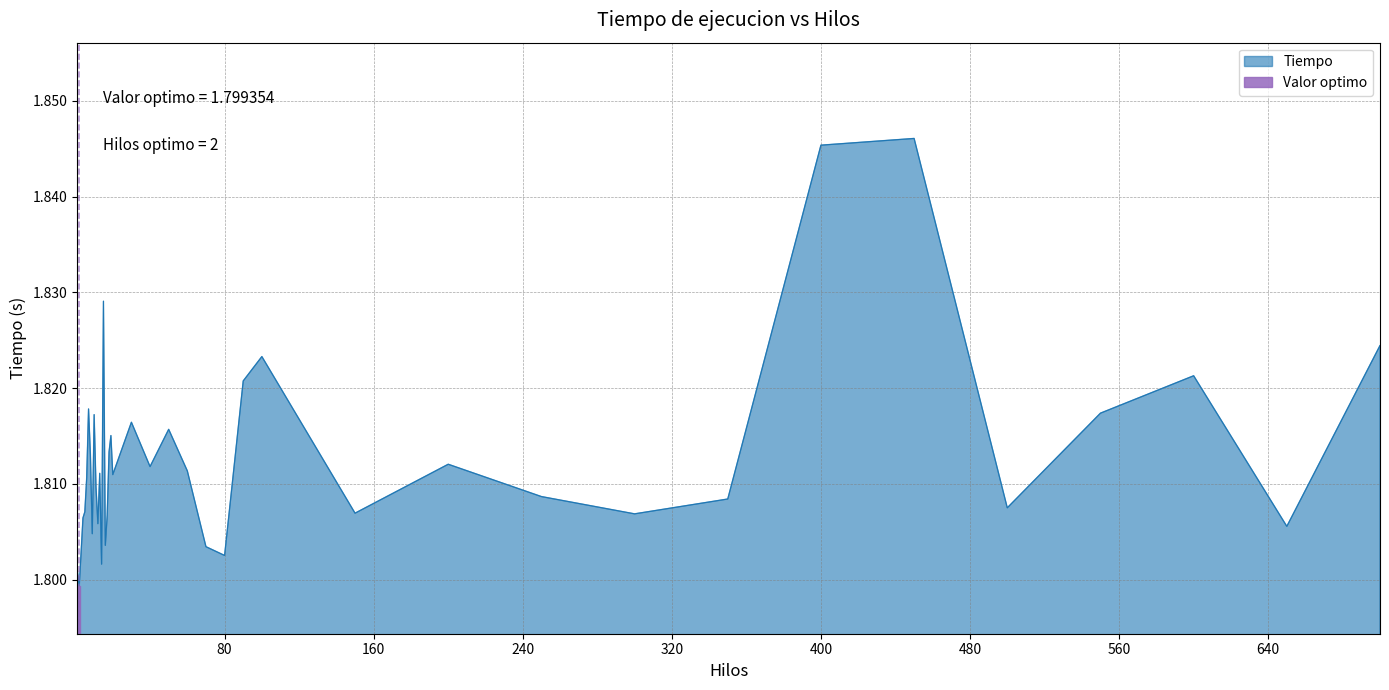

At which category does the chart reach its peak across all series?

450